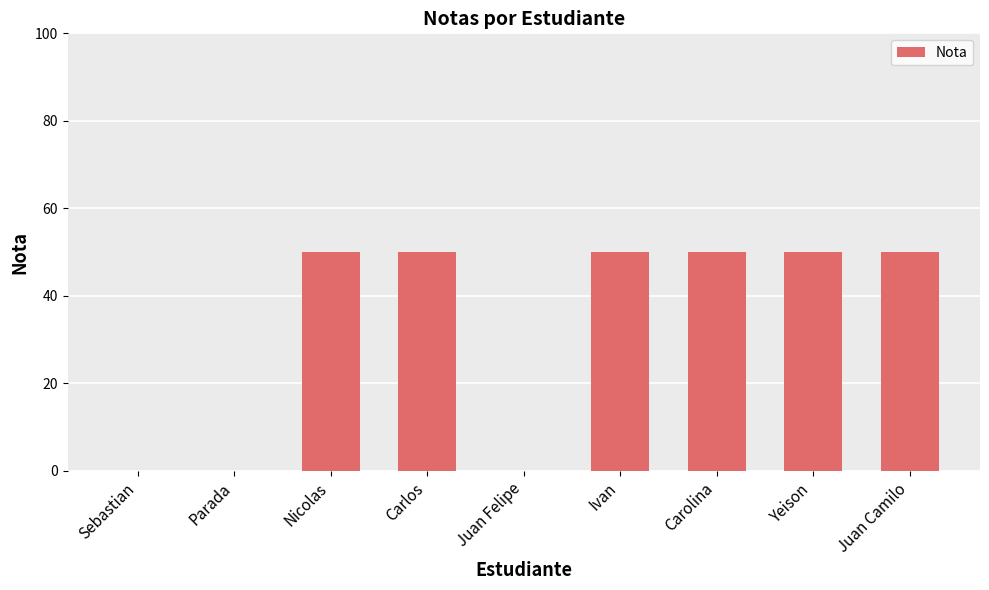

Reading left to right, what are all the values shown in this chart?

Sebastian=0	Parada=0	Nicolas=50	Carlos=50	Juan Felipe=0	Ivan=50	Carolina=50	Yeison=50	Juan Camilo=50